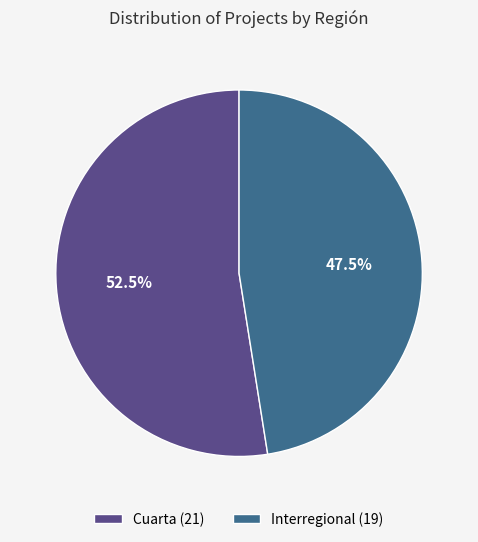

What is the majority slice?

Cuarta (21)